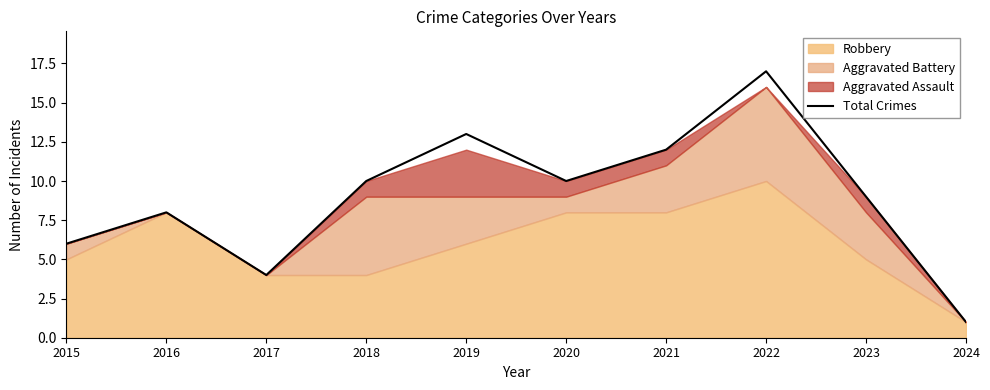

What is the change in value from 2017 to 2018?

+6